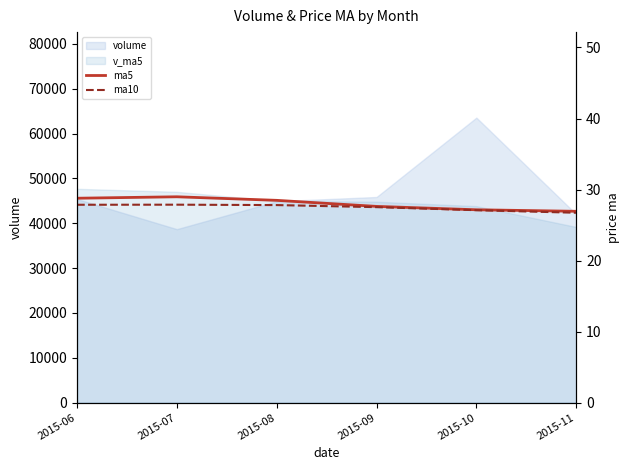

At which label does ma5 first exceed 28?

2015-06